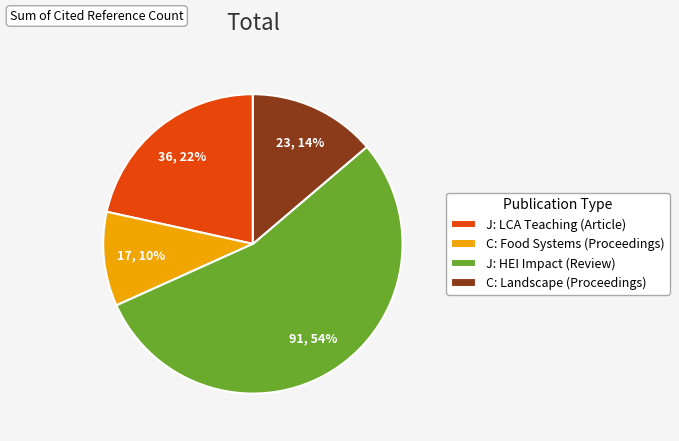

To the nearest percent, what is the difference between the largest and smallest slice percentages?

44%